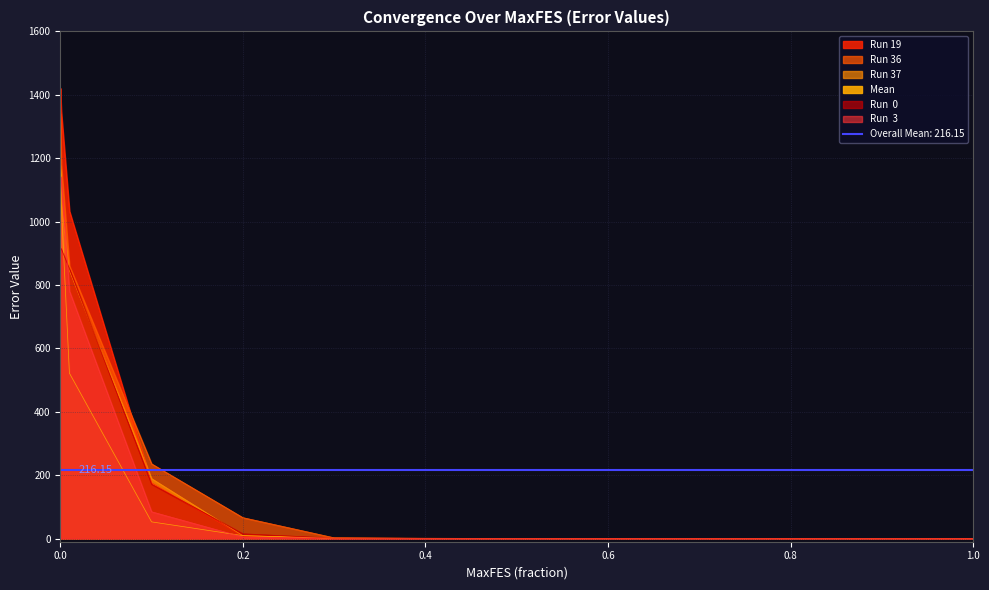

Reading right to left, what are all the values shown in this chart?

Run 19: 0.0	0.0	0.0	0.0	0.0	0.1	0.7	1.1	7.2	176.1	1033.2	1348.6	1421.2
Run 36: 0.0	0.0	0.0	0.0	0.0	0.1	1.0	2.4	66.0	235.7	860.7	1180.1	1341.1
Run 37: 0.0	0.0	0.0	0.0	0.0	0.0	0.5	1.2	9.1	189.1	845.4	1060.2	1177.6
Mean: 0.0	0.0	0.0	0.0	0.0	0.0	0.2	1.0	9.2	52.6	521.7	1059.0	1165.9
Run  0: 0.0	0.0	0.0	0.0	0.0	0.0	0.5	1.2	15.0	171.5	851.7	914.8	914.8
Run  3: 0.0	0.0	0.0	0.0	0.0	0.0	0.6	1.2	4.9	84.5	781.1	1140.8	1140.8